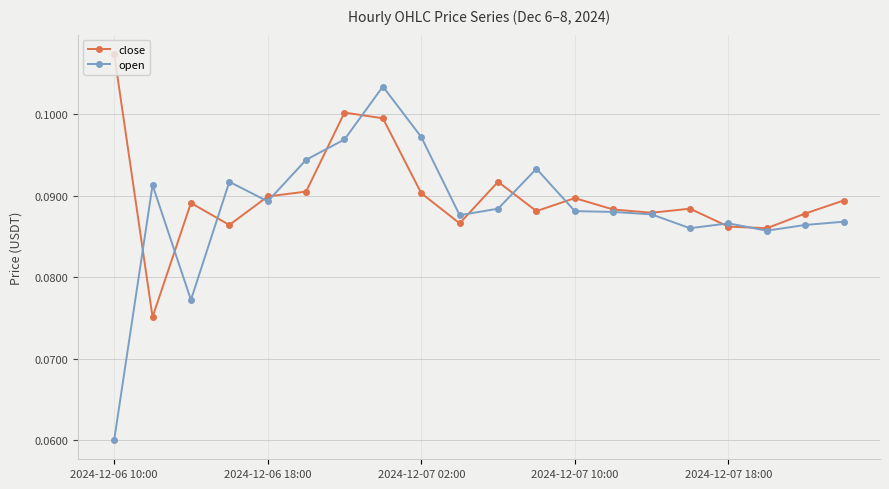

How many lines are shown in the chart?

2